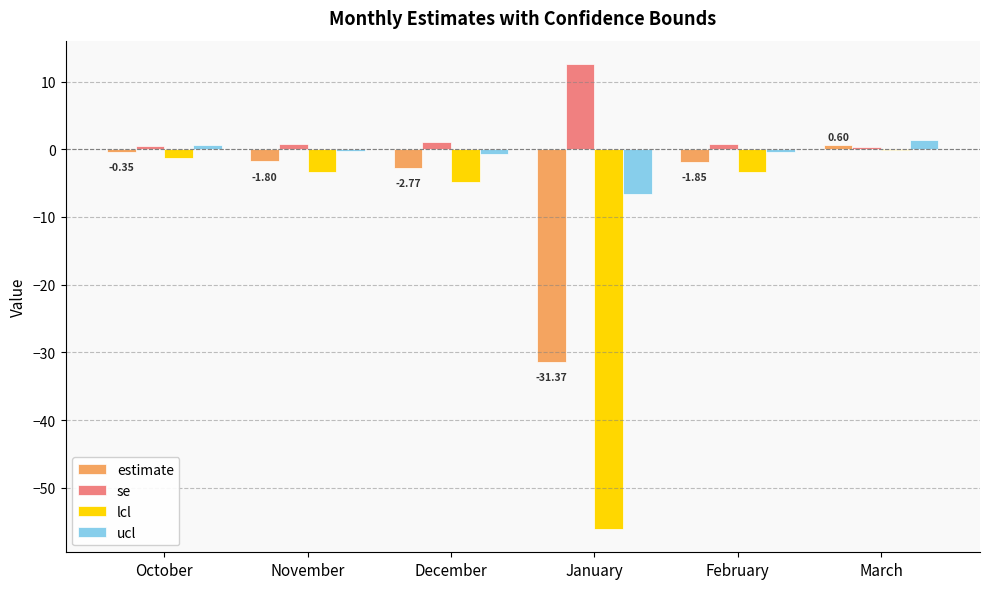

How many groups of bars are there?

6